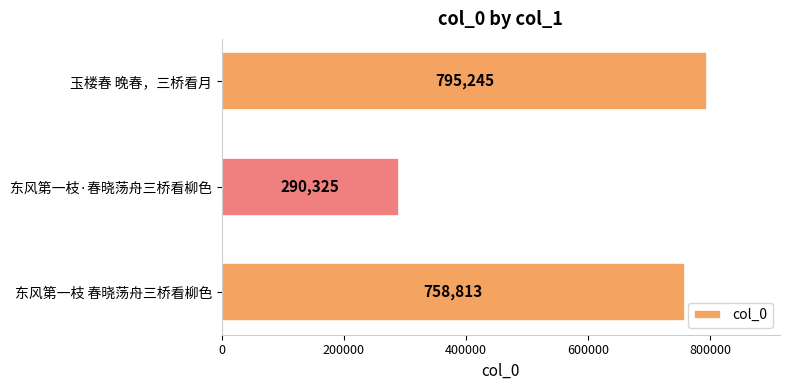

What is the average value?

614794